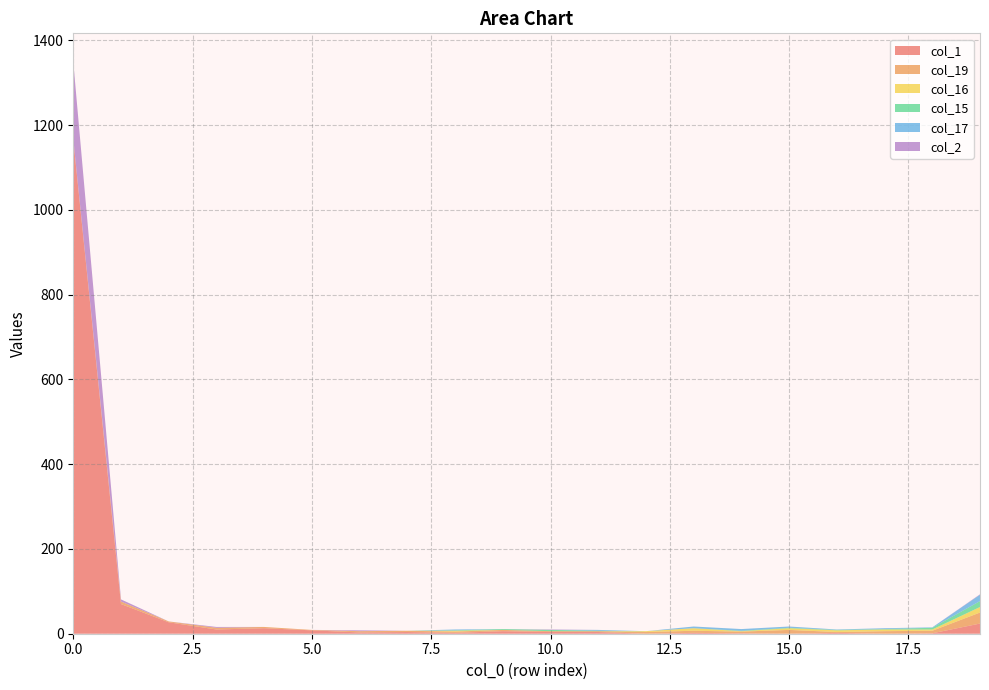

Reading left to right, extract all data points from this chart.

col_1: 0=1166	1=70	2=27	3=10	4=13	5=8	6=3	7=4	8=2	9=6	10=4	11=4	12=0	13=2	14=1	15=0	16=2	17=0	18=1	19=24
col_19: 0=1	1=6	2=2	3=4	4=3	5=1	6=3	7=3	8=3	9=3	10=2	11=2	12=4	13=5	14=4	15=9	16=2	17=6	18=6	19=26
col_16: 0=0	1=0	2=0	3=0	4=0	5=0	6=0	7=0	8=2	9=0	10=0	11=0	12=2	13=6	14=1	15=4	16=4	17=4	18=3	19=13
col_15: 0=0	1=0	2=0	3=0	4=0	5=0	6=0	7=0	8=1	9=2	10=3	11=1	12=0	13=0	14=1	15=1	16=1	17=1	18=4	19=14
col_17: 0=0	1=0	2=0	3=0	4=0	5=0	6=0	7=0	8=2	9=0	10=0	11=2	12=0	13=4	14=4	15=3	16=1	17=2	18=1	19=15
col_2: 0=182	1=5	2=0	3=2	4=0	5=0	6=2	7=0	8=0	9=0	10=1	11=0	12=0	13=0	14=0	15=0	16=0	17=0	18=0	19=1